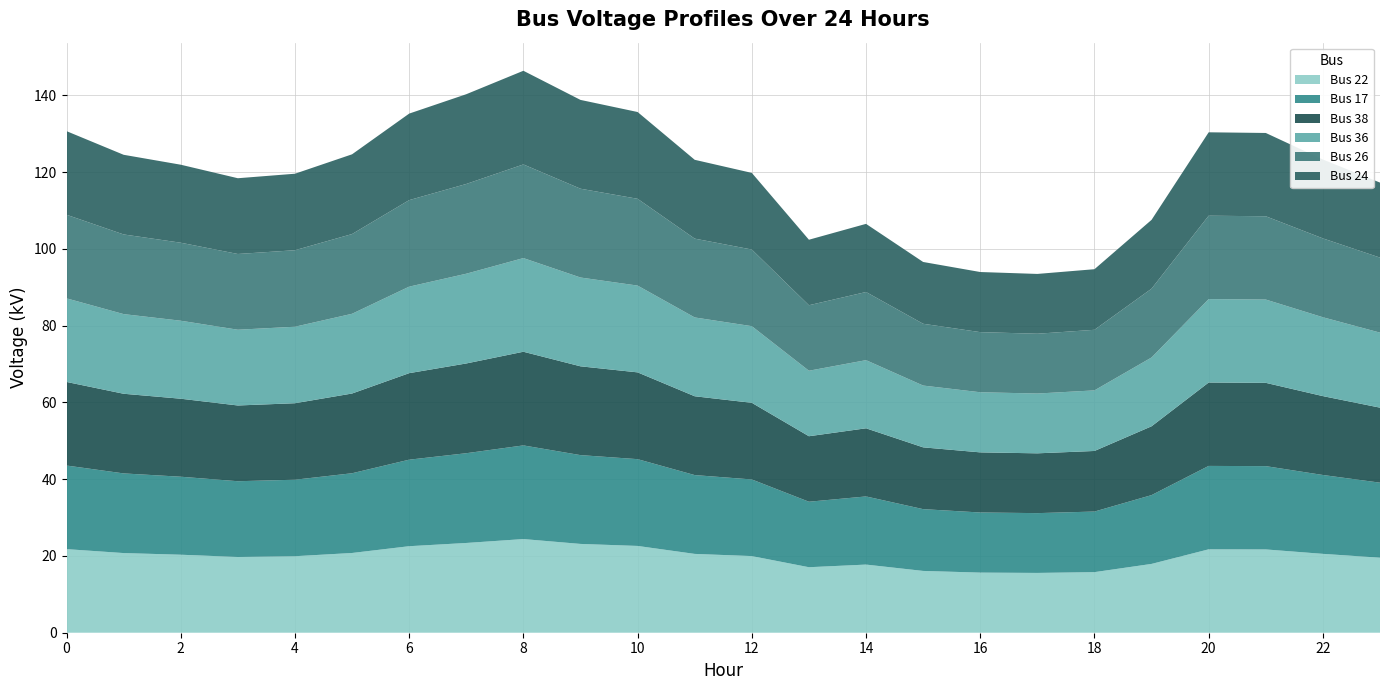

Reading left to right, transcribe all the data shown in this chart.

Bus 22: 0=21.8	1=20.8	2=20.3	3=19.7	4=19.9	5=20.8	6=22.5	7=23.4	8=24.4	9=23.1	10=22.6	11=20.5	12=20.0	13=17.1	14=17.8	15=16.1	16=15.7	17=15.6	18=15.8	19=17.9	20=21.7	21=21.7	22=20.5	23=19.5
Bus 17: 0=21.8	1=20.8	2=20.3	3=19.7	4=19.9	5=20.8	6=22.5	7=23.4	8=24.4	9=23.1	10=22.6	11=20.5	12=20.0	13=17.1	14=17.8	15=16.1	16=15.7	17=15.6	18=15.8	19=17.9	20=21.7	21=21.7	22=20.5	23=19.5
Bus 38: 0=21.8	1=20.8	2=20.3	3=19.7	4=19.9	5=20.8	6=22.5	7=23.4	8=24.4	9=23.1	10=22.6	11=20.5	12=20.0	13=17.1	14=17.8	15=16.1	16=15.7	17=15.6	18=15.8	19=17.9	20=21.7	21=21.7	22=20.5	23=19.5
Bus 36: 0=21.8	1=20.8	2=20.3	3=19.7	4=19.9	5=20.8	6=22.5	7=23.4	8=24.4	9=23.1	10=22.6	11=20.5	12=20.0	13=17.1	14=17.8	15=16.1	16=15.7	17=15.6	18=15.8	19=17.9	20=21.7	21=21.7	22=20.5	23=19.5
Bus 26: 0=21.8	1=20.8	2=20.3	3=19.7	4=19.9	5=20.8	6=22.5	7=23.4	8=24.4	9=23.1	10=22.6	11=20.5	12=20.0	13=17.1	14=17.8	15=16.1	16=15.7	17=15.6	18=15.8	19=17.9	20=21.7	21=21.7	22=20.5	23=19.5
Bus 24: 0=21.8	1=20.8	2=20.3	3=19.7	4=19.9	5=20.8	6=22.5	7=23.4	8=24.4	9=23.1	10=22.6	11=20.5	12=20.0	13=17.1	14=17.8	15=16.1	16=15.7	17=15.6	18=15.8	19=17.9	20=21.7	21=21.7	22=20.5	23=19.5